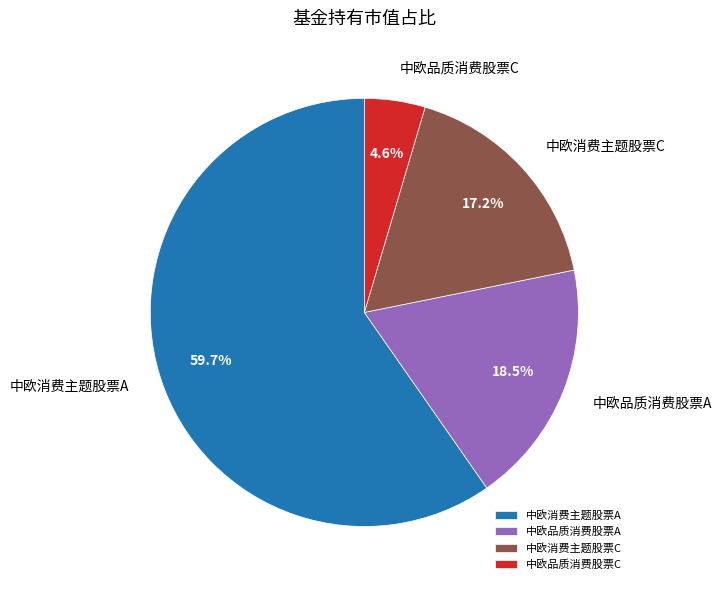

To the nearest percent, what percentage of the pie is 中欧消费主题股票A?

60%